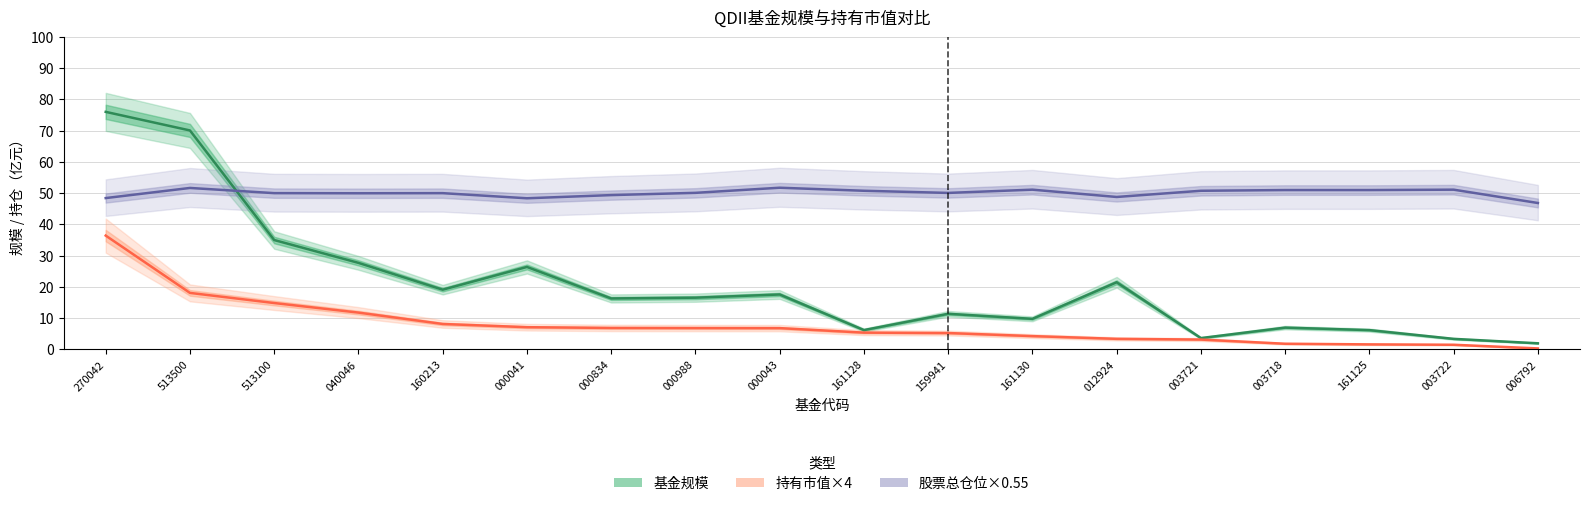

What is the greatest value displayed?

76.0